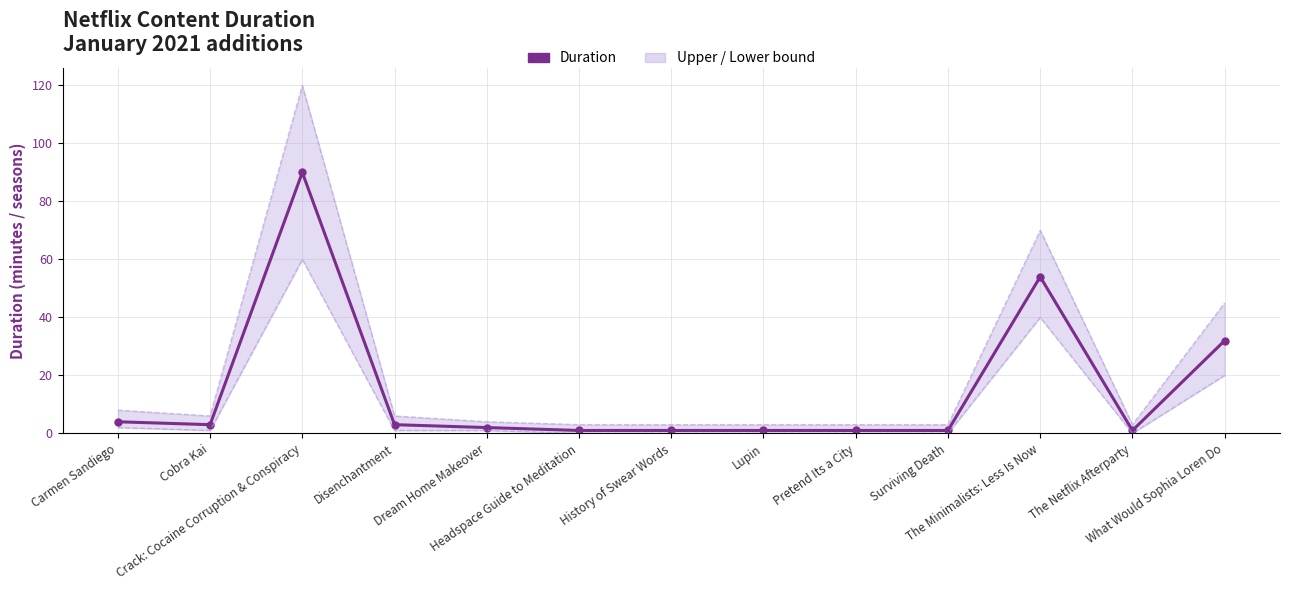

Reading left to right, what are all the values shown in this chart?

Duration: 4	3	90	3	2	1	1	1	1	1	54	1	32
Upper bound: 8	6	120	6	4	3	3	3	3	3	70	3	45
Lower bound: 2	1	60	1	1	0	0	0	0	0	40	0	20